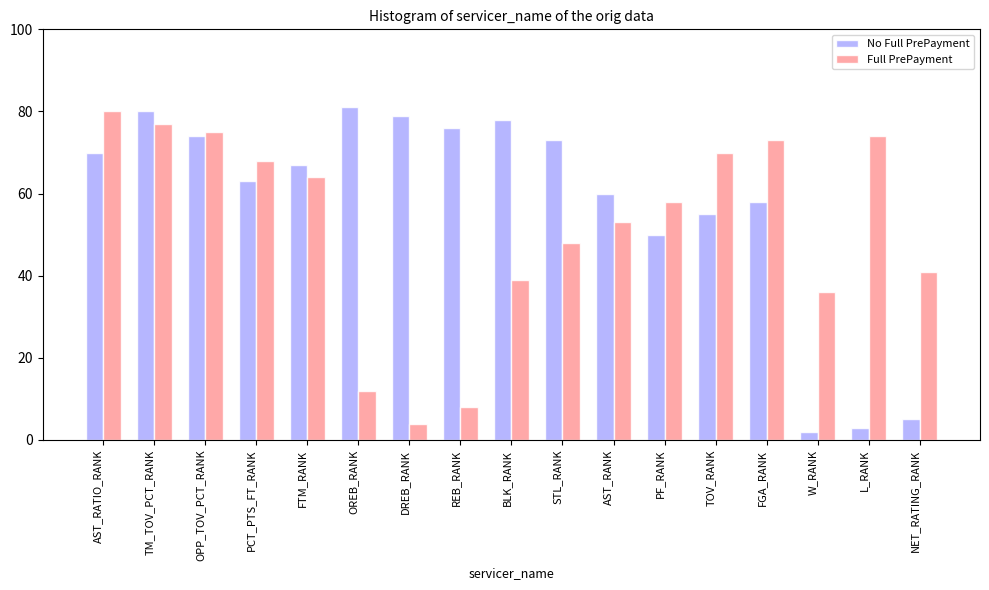

What is the value of the No Full PrePayment bar at the 4th from the left?

63